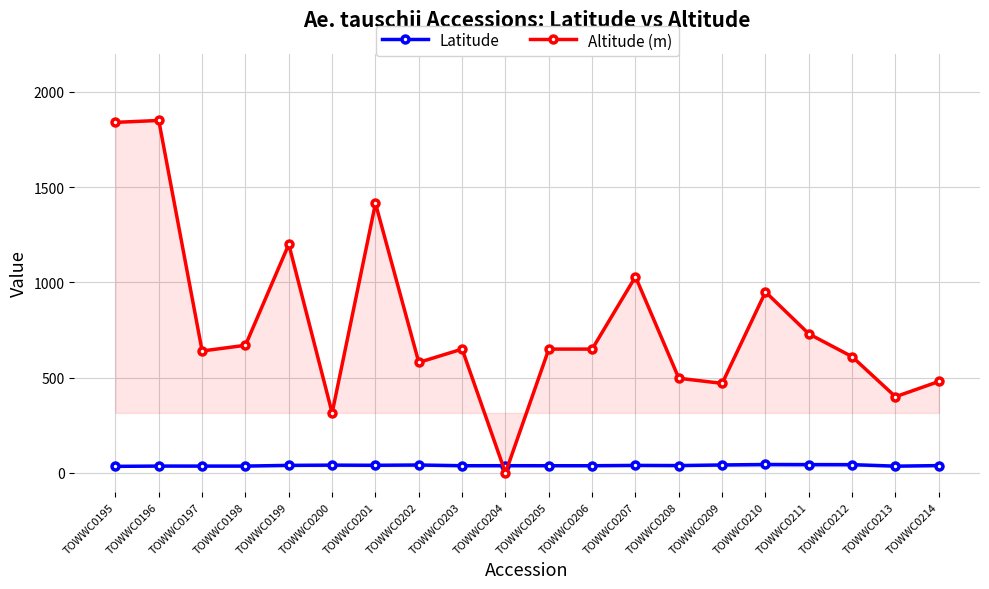

Reading right to left, transcribe all the data shown in this chart.

Latitude: TOWWC0214=38.6	TOWWC0213=35.5	TOWWC0212=43.5	TOWWC0211=43.8	TOWWC0210=44.3	TOWWC0209=41.8	TOWWC0208=38.6	TOWWC0207=39.5	TOWWC0206=37.8	TOWWC0205=37.8	TOWWC0204=38.0	TOWWC0203=37.8	TOWWC0202=41.6	TOWWC0201=40.1	TOWWC0200=41.0	TOWWC0199=39.7	TOWWC0198=36.0	TOWWC0197=36.0	TOWWC0196=36.0	TOWWC0195=34.5
Altitude (m): TOWWC0214=480.0	TOWWC0213=400.0	TOWWC0212=610.0	TOWWC0211=730.0	TOWWC0210=950.0	TOWWC0209=470.0	TOWWC0208=497.0	TOWWC0207=1030.0	TOWWC0206=650.0	TOWWC0205=650.0	TOWWC0204=0.0	TOWWC0203=650.0	TOWWC0202=580.0	TOWWC0201=1415.0	TOWWC0200=315.0	TOWWC0199=1200.0	TOWWC0198=670.0	TOWWC0197=640.0	TOWWC0196=1850.0	TOWWC0195=1840.0